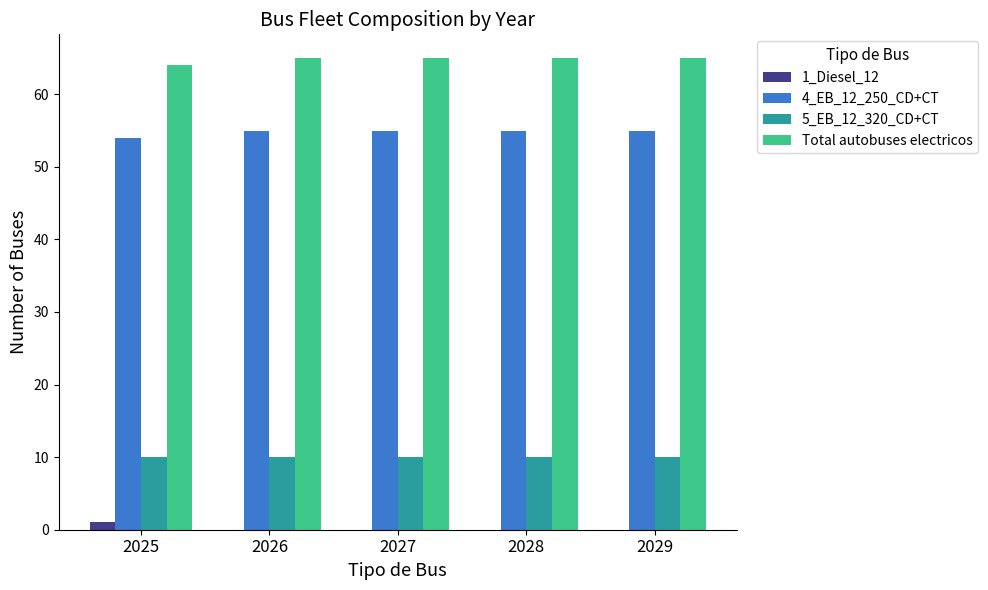

What is the sum of all Total autobuses electricos values?

324